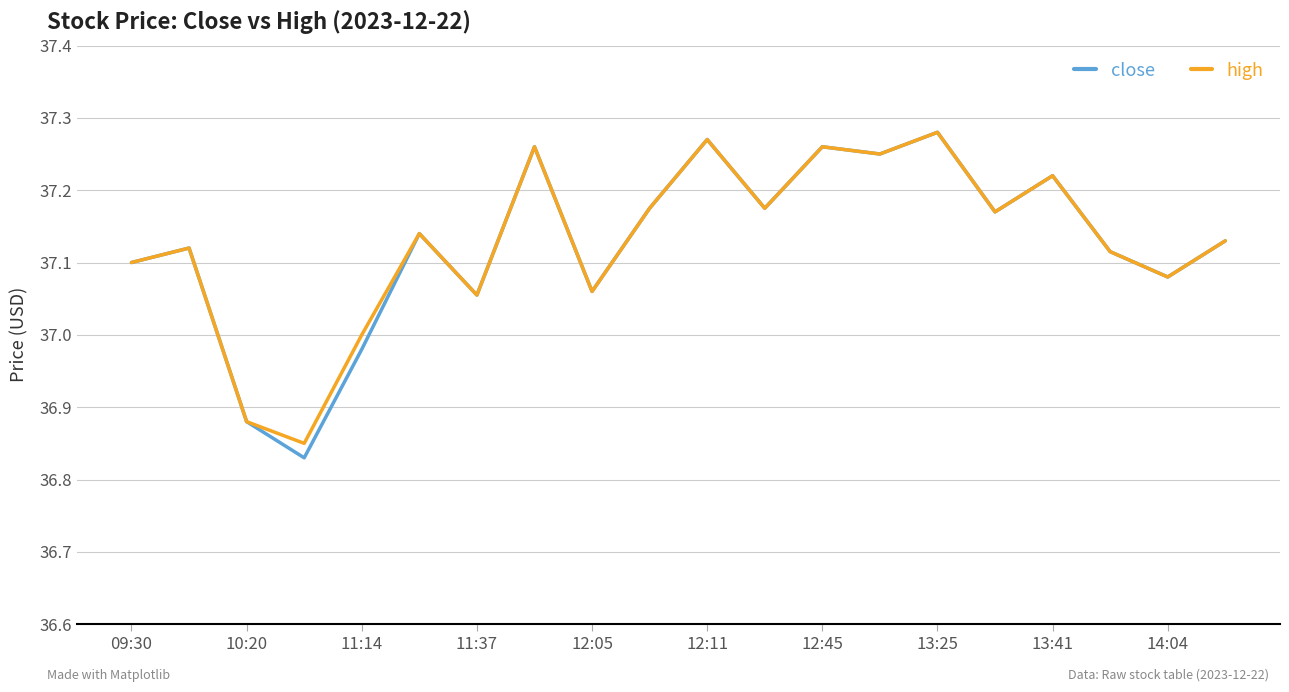

Which series has the largest range (max minus min)?

close